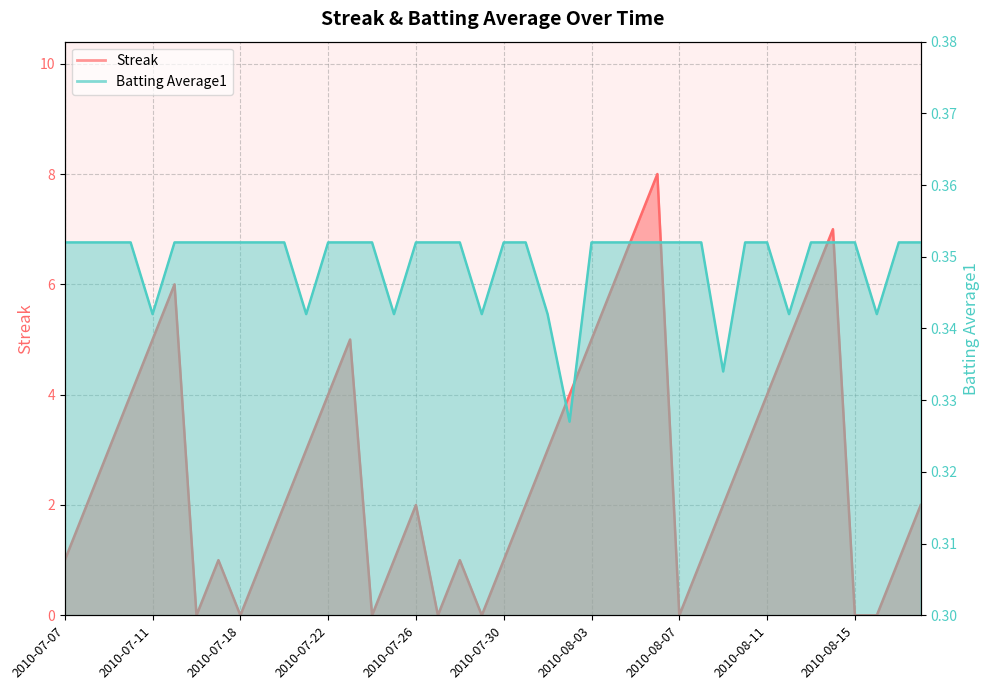

Which series has the largest total across all categories?

Streak